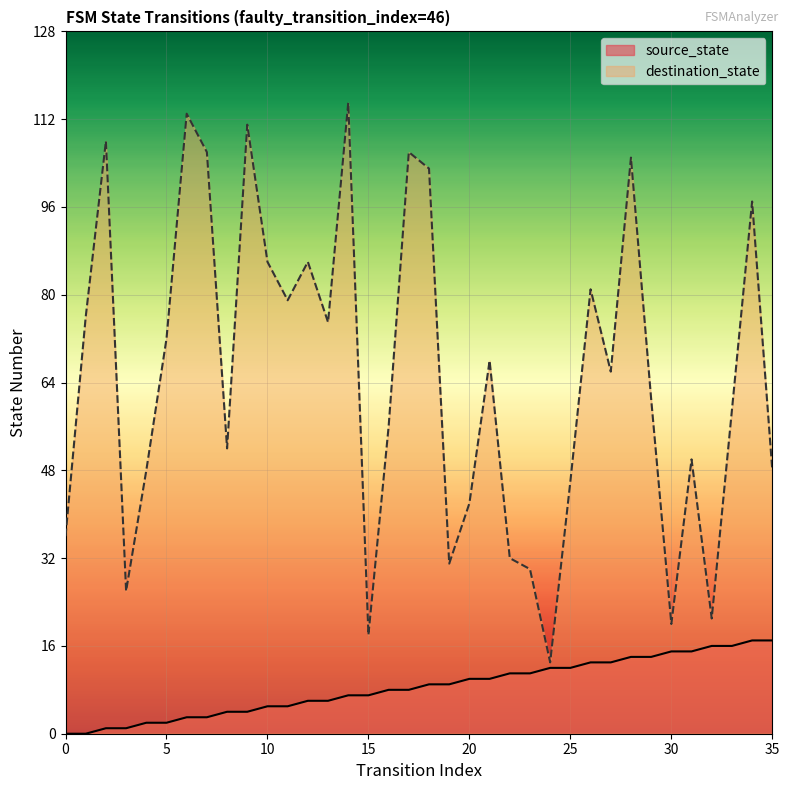

What is the difference between the highest and lowest values at 24?

1